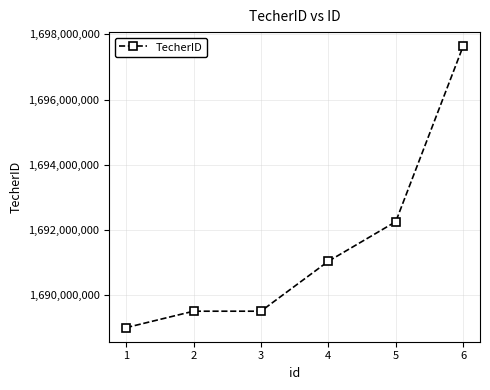

What is the difference between the maximum and minimum values?

8633527